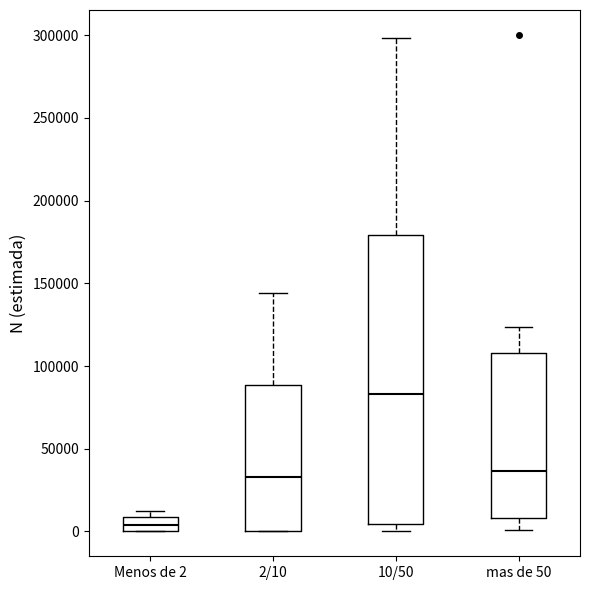

Reading left to right, transcribe this box plot: for each box, give where its median line is, the range the box spans, and where its two whiskers end, as read against the y-axis. The values are not printed on the chart, so give them approximately, as read against the axis.

Menos de 2: median 5000, box 0 to 10000, whiskers 0 to 10000 (just above the box's upper edge)
2/10: median 35000, box 0 to 90000, whiskers 0 to 145000
10/50: median 85000, box 5000 to 180000, whiskers 0 to 300000
mas de 50: median 35000, box 10000 to 110000, whiskers 0 to 125000